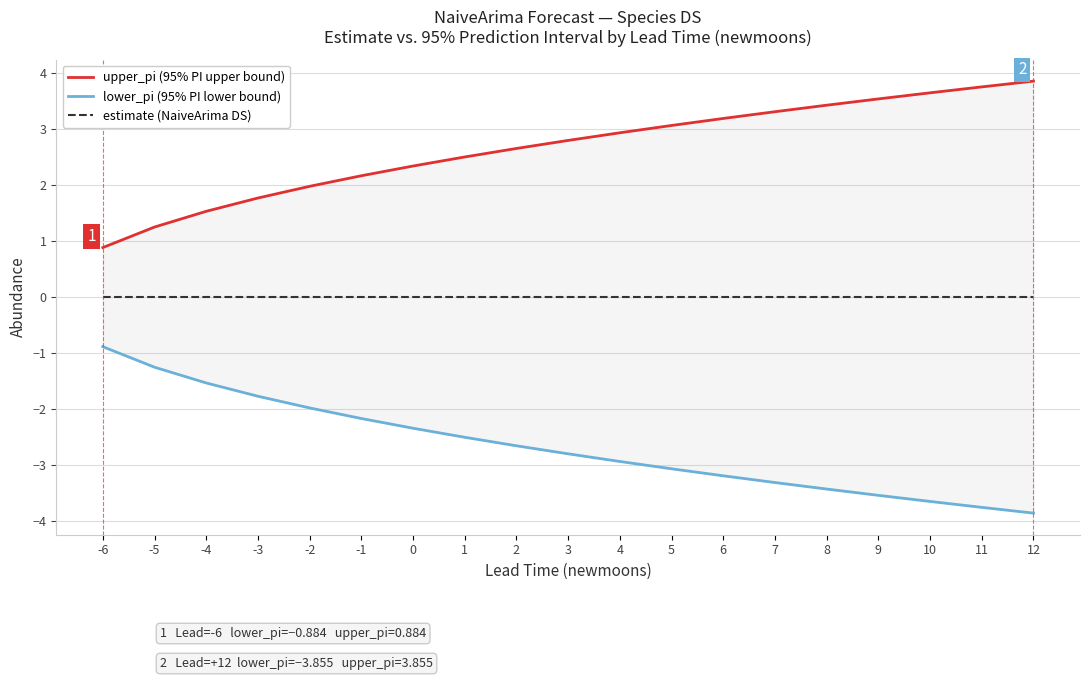

What is the sum of the lower_pi (95% PI lower bound) values at 1 and 6?

-5.7